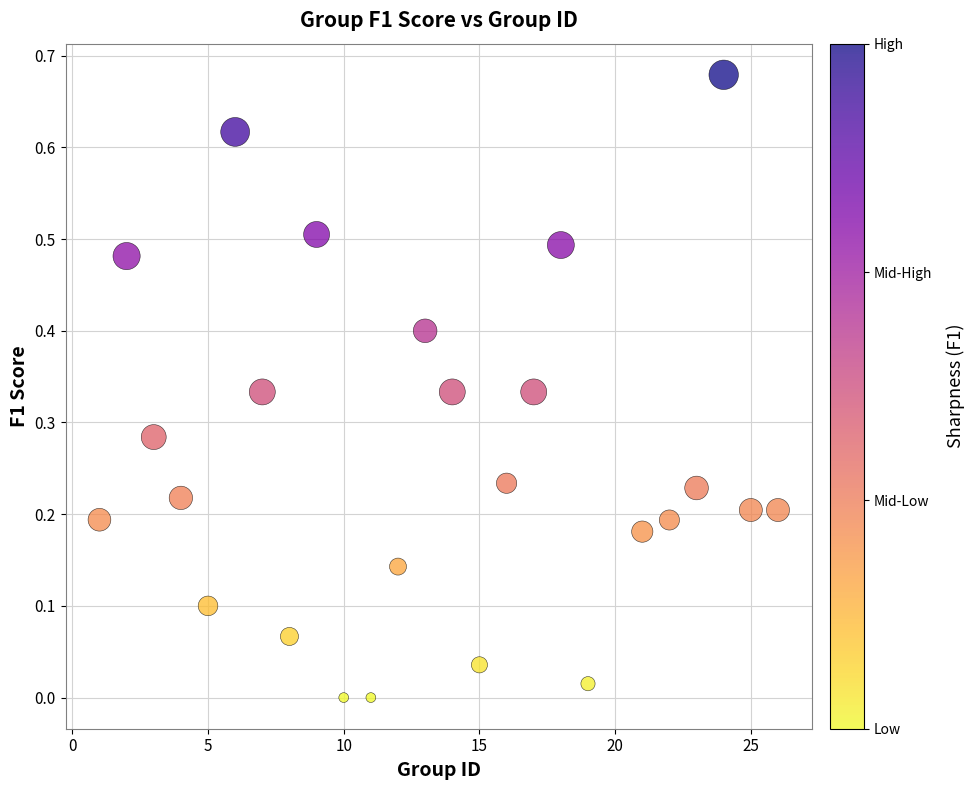

What is the range of X values (max minus min)?

25.0